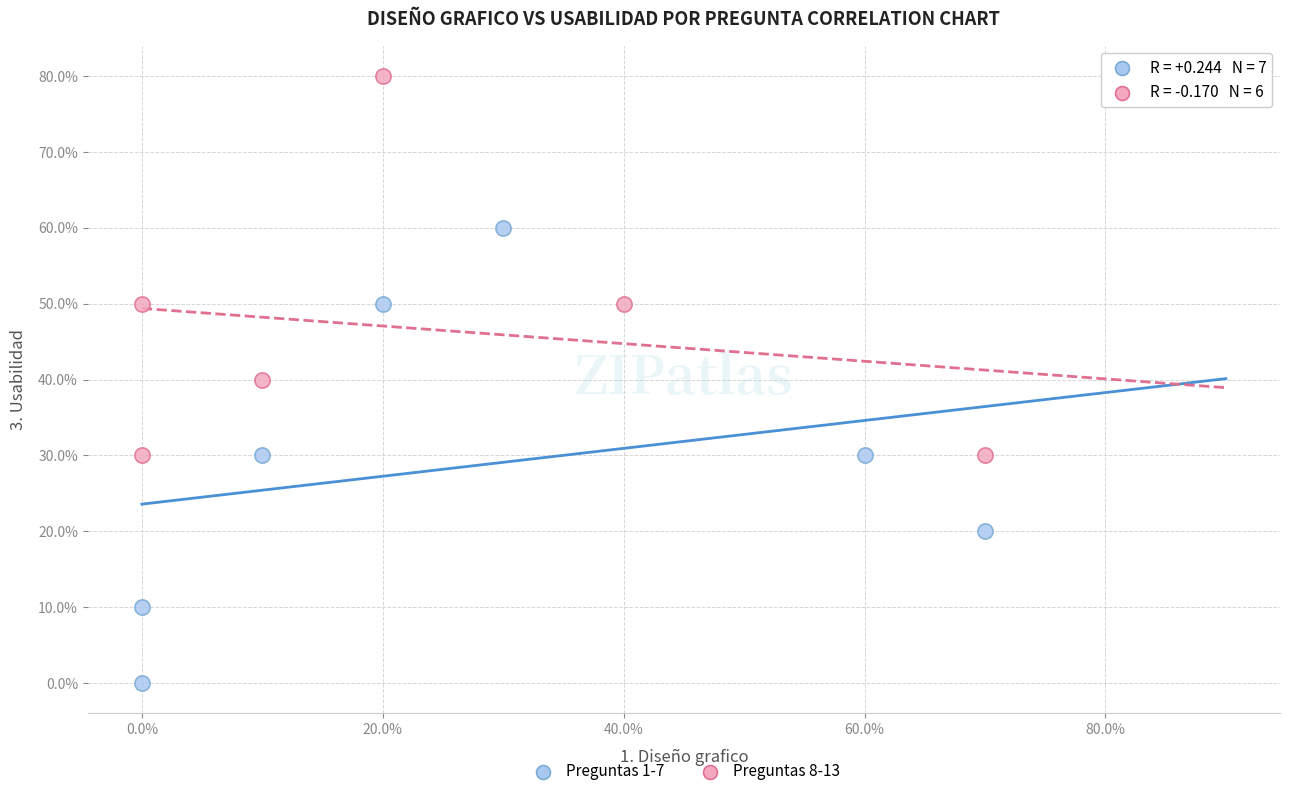

What are all the series names shown in the legend?

Preguntas 1-7, Preguntas 8-13